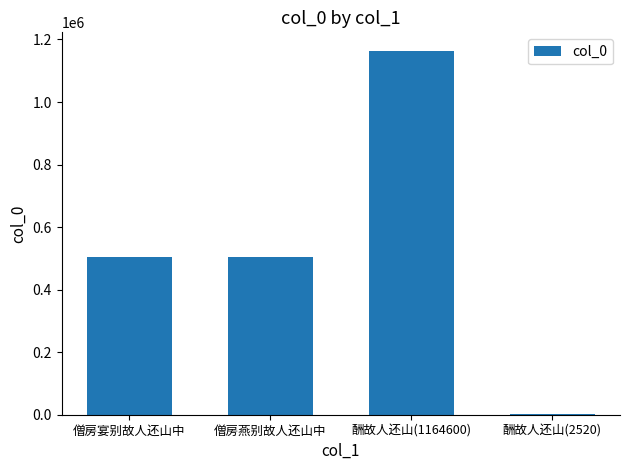

True or false: the data shows 503601 at 僧房燕别故人还山中.

True